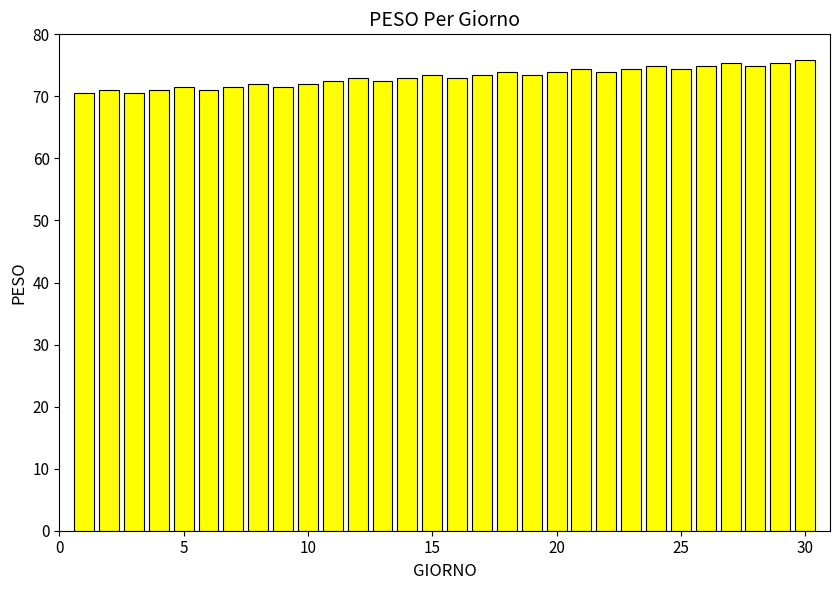

What is the value of the 19th bar from the left?

73.4